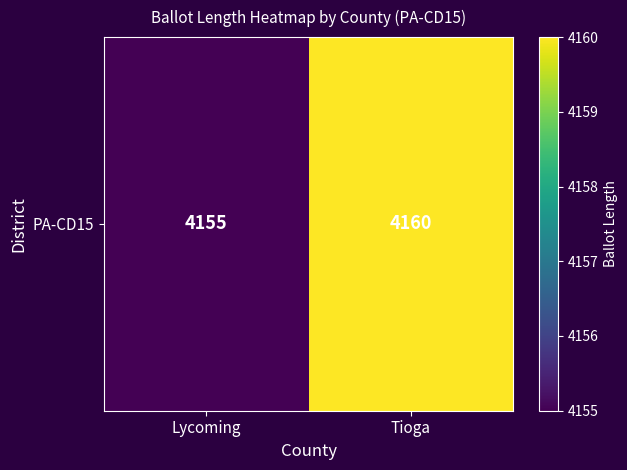

The chart shows a value of 4160 at Tioga. True or false?

True